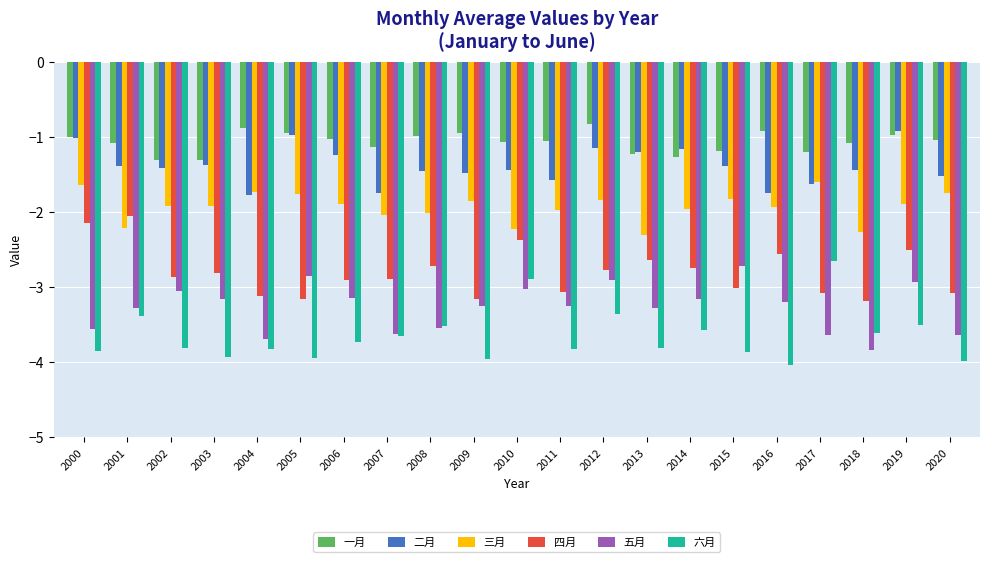

Count the number of categories in the chart.

21